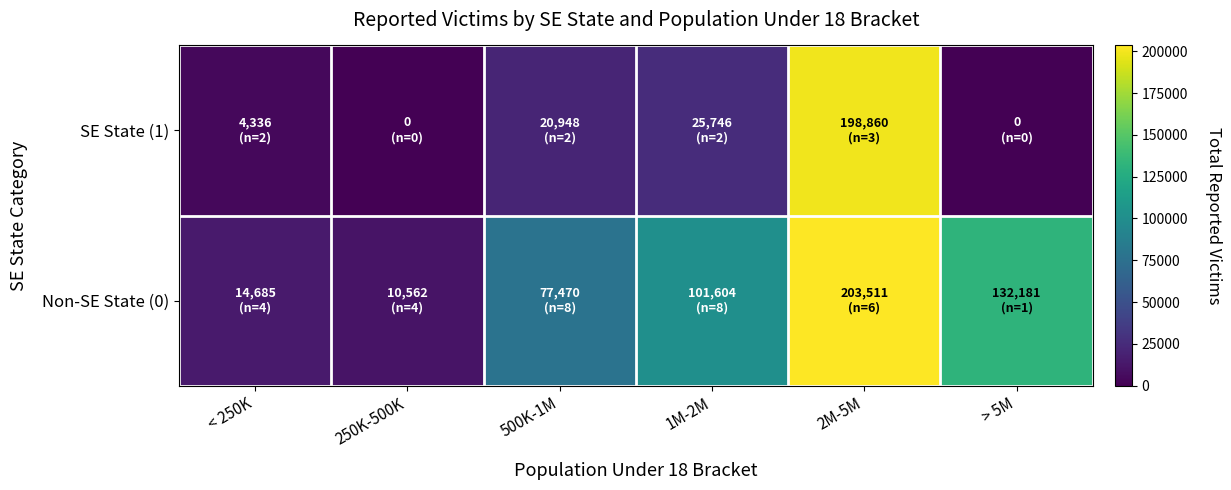

Rank the series by their maximum value, from highest to lowest.

Non-SE State (0), SE State (1)